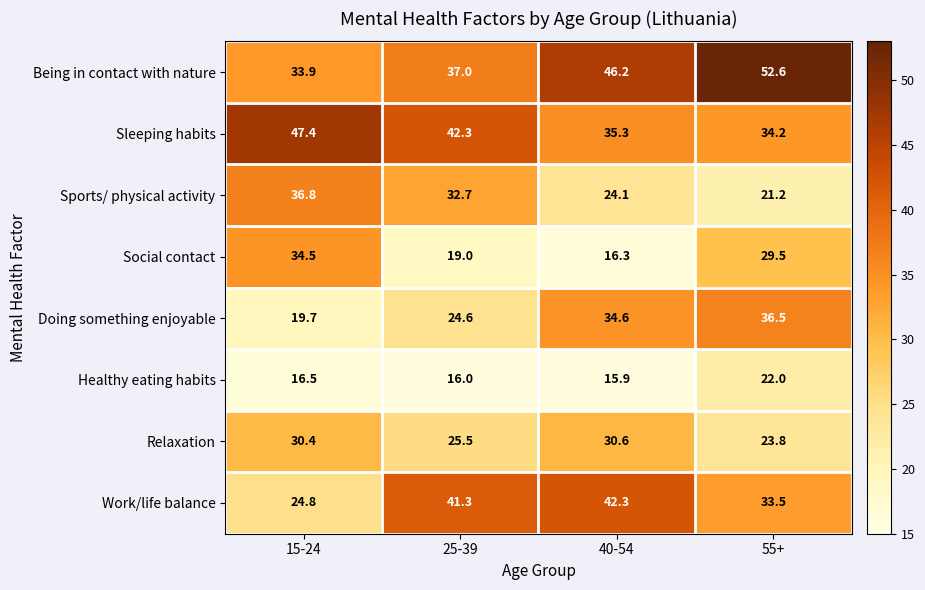

Count the number of data series in this chart.

8